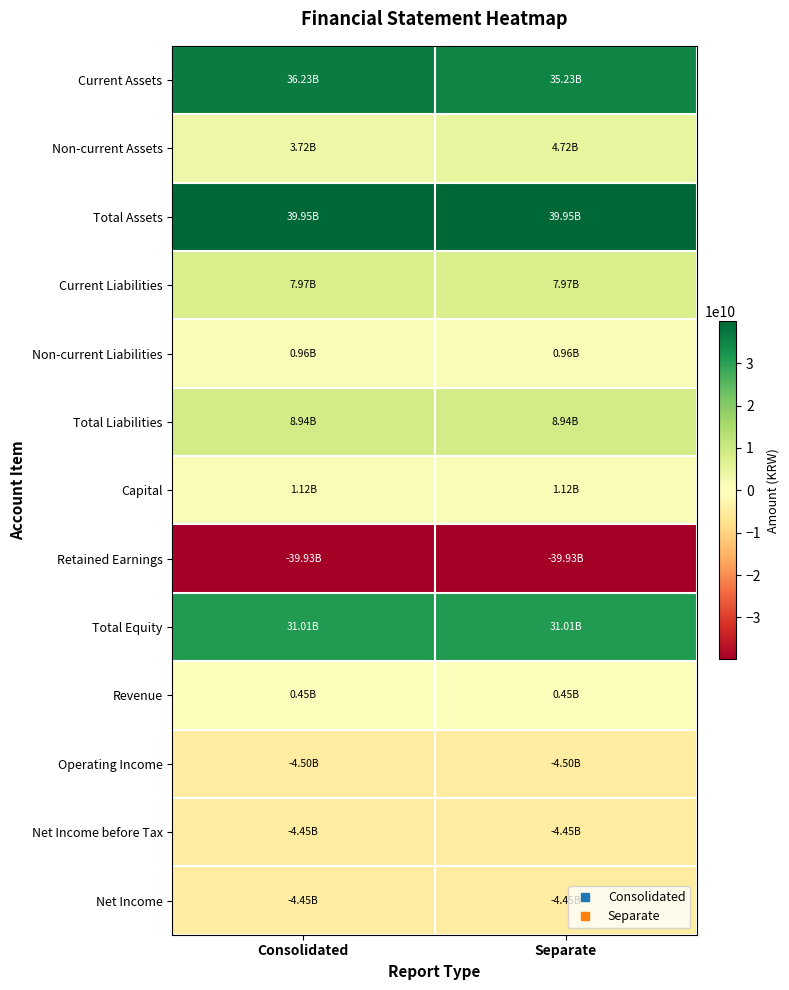

At which category does the chart reach its minimum across all series?

Consolidated